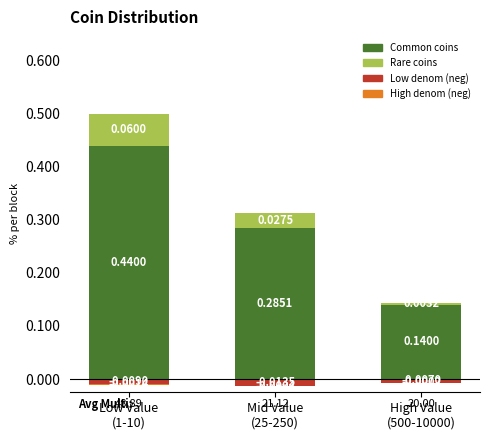

List the series in order of their peak value, highest first.

Common coins (% per block), Rare coins (% per block), High denom neg, Low denom neg